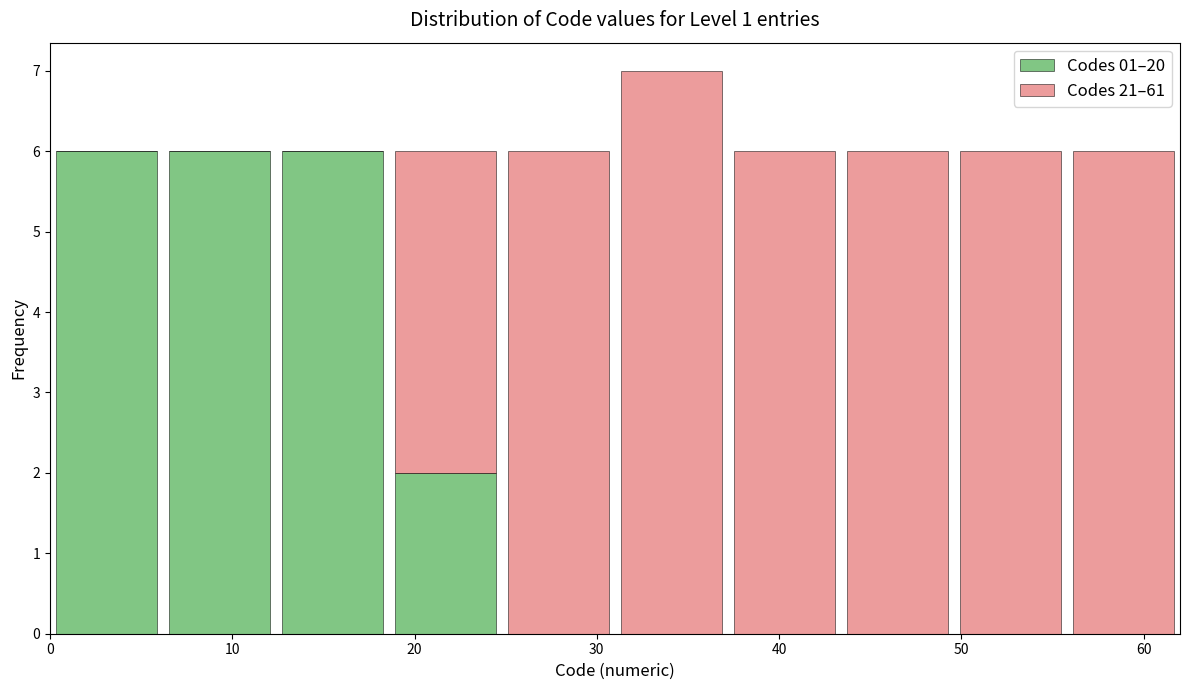

What is the total height of the stacked bar covering 37.2 to 43.4 on the x-axis? Neither the bar edges nor the heights are printed on the chart, so give them approximately, as read against the axes.

6